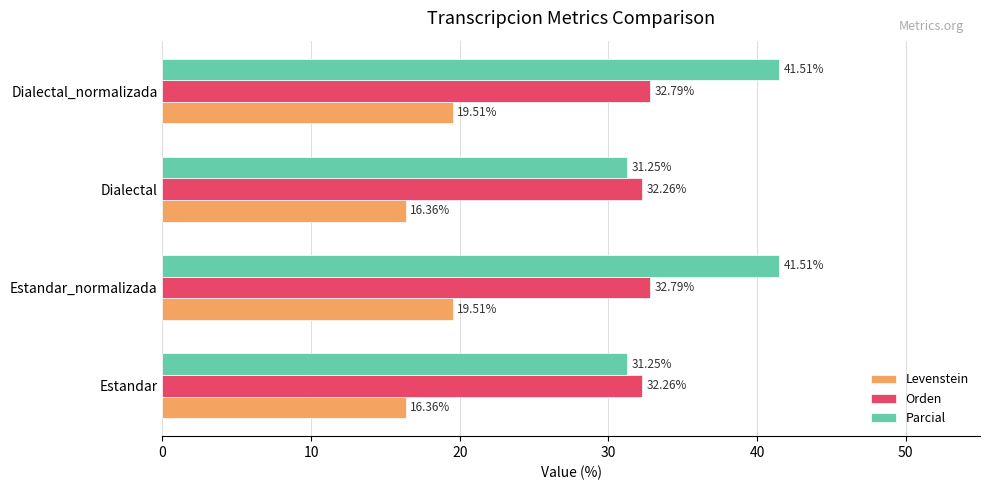

What is the difference between the maximum and minimum values in the Parcial series?

10.3